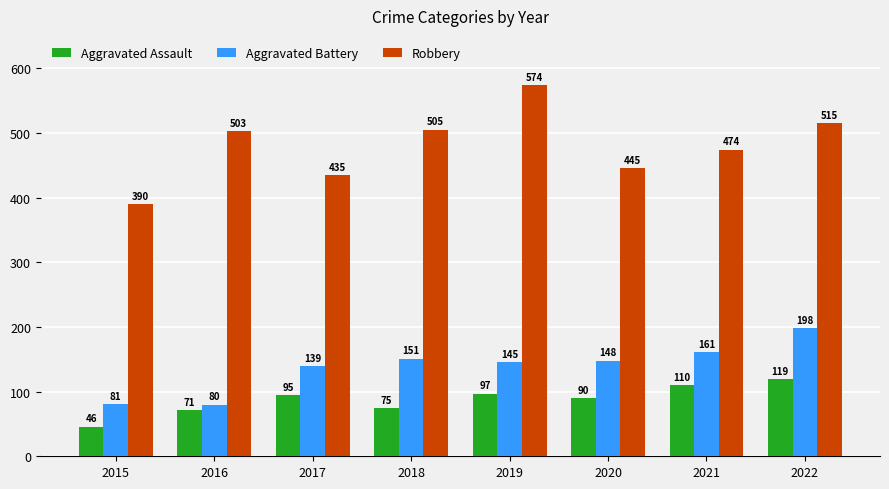

Which series has the largest total across all categories?

Robbery